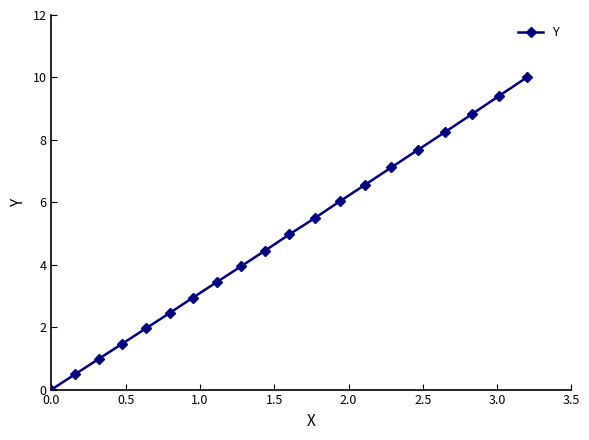

How many lines are shown in the chart?

1